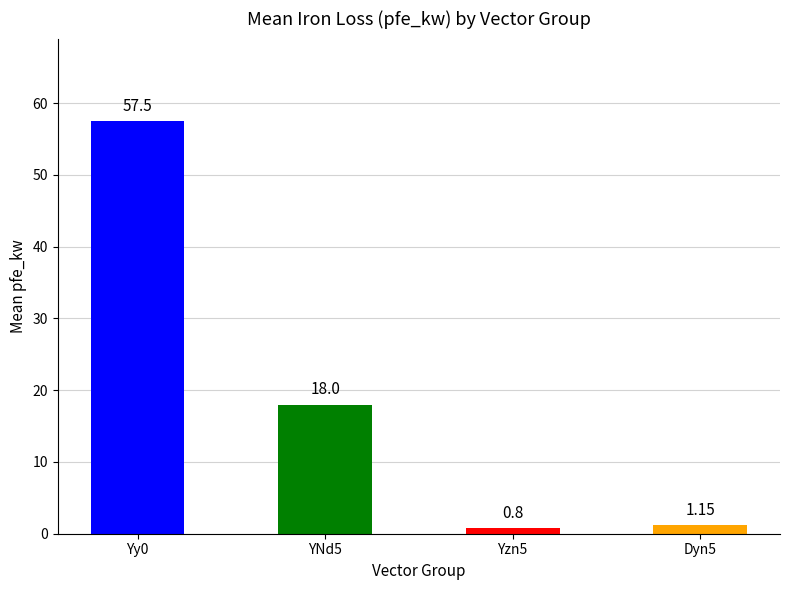

What is the change in value from YNd5 to Yzn5?

-17.2